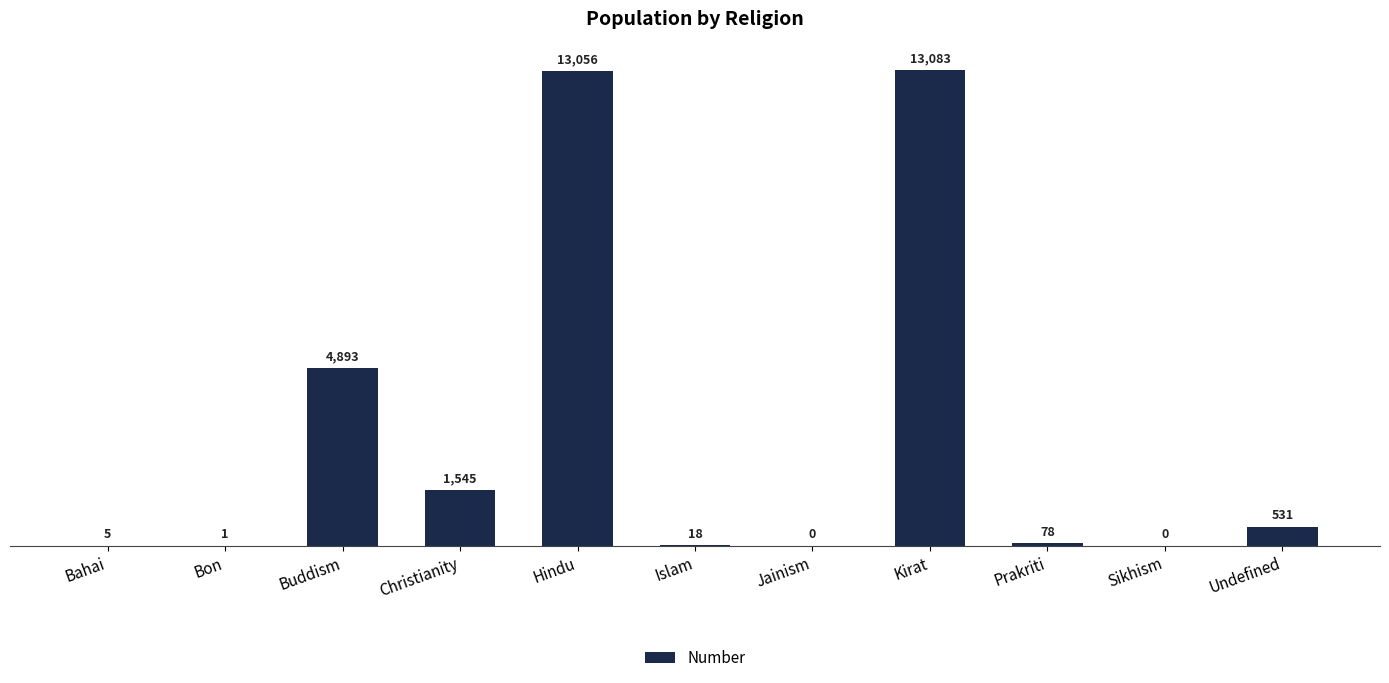

Where is the data nearest to the value 6541?

Buddism